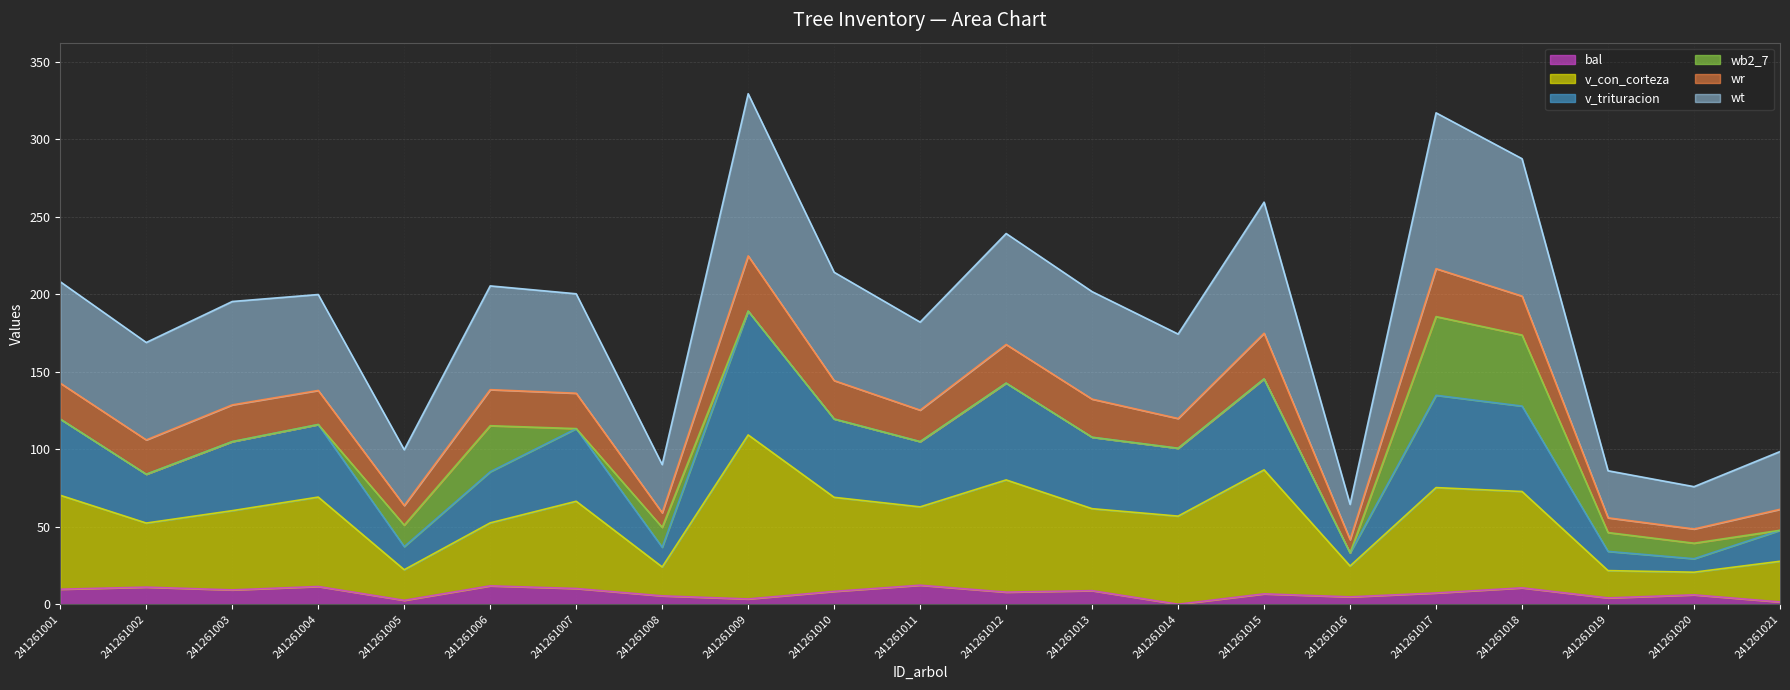

At which category does the chart reach its minimum across all series?

241261014